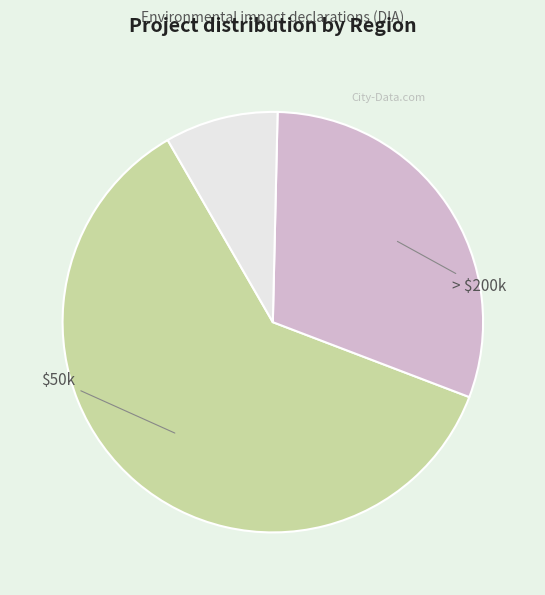

Is there any slice that represents more than half of the pie?

Yes